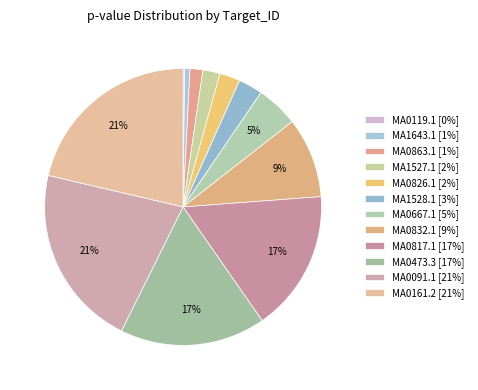

How much of the chart is everything except MA0091.1?

78.7%